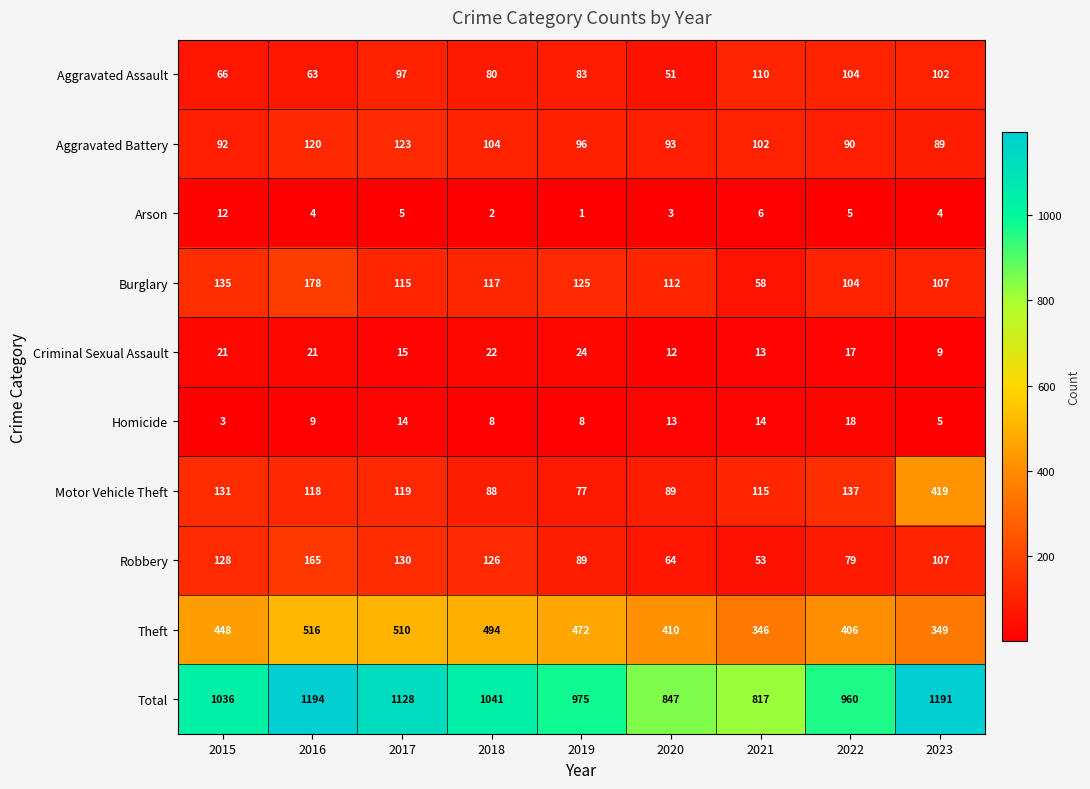

How many series are shown in this chart?

10